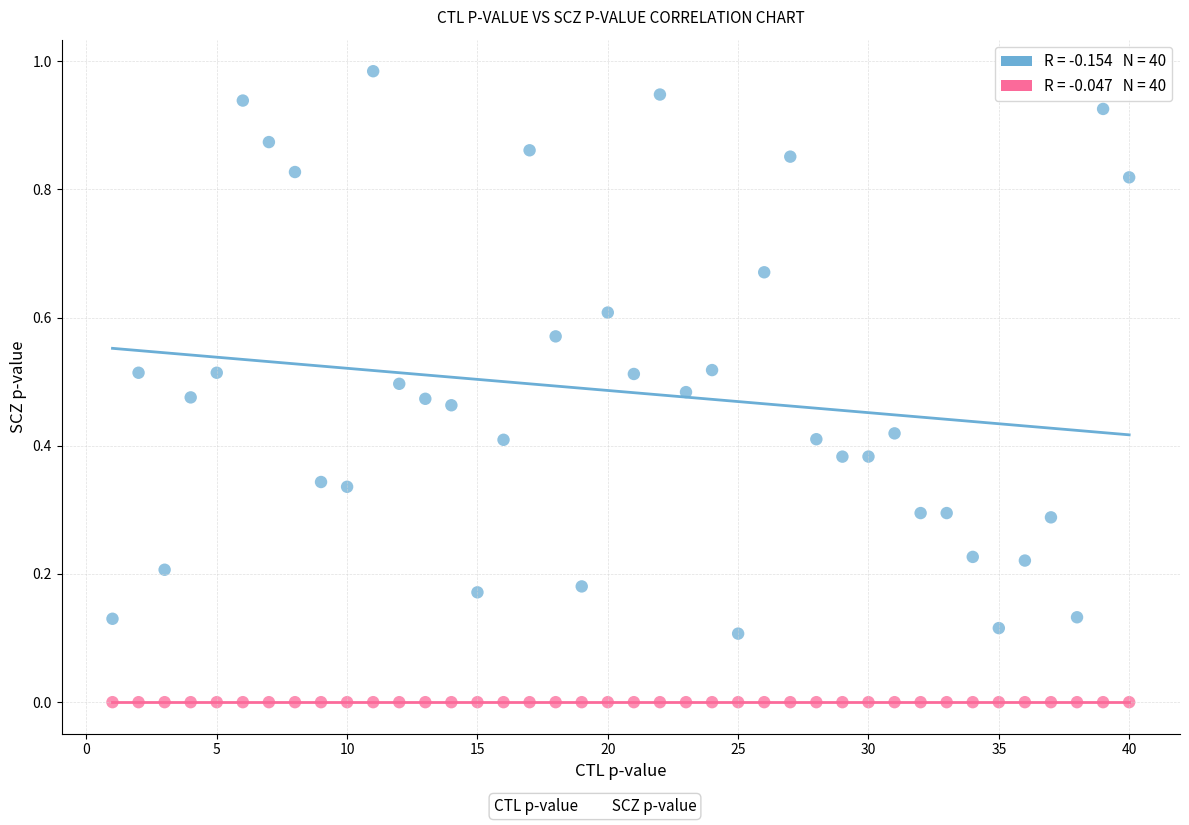

Across all data points, what is the range of X values (max minus min)?

39.0